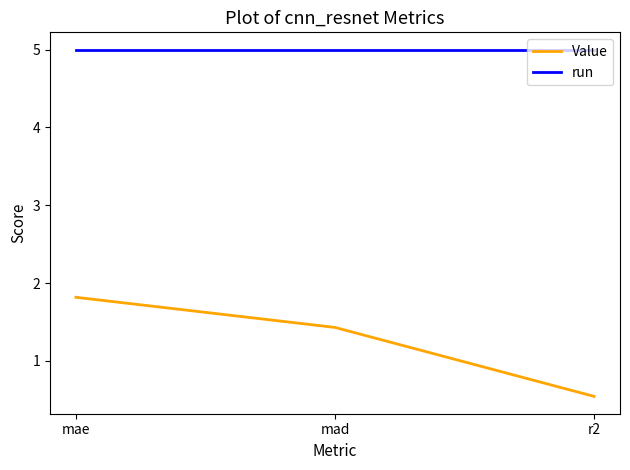

Rank the series by their maximum value, from lowest to highest.

Value, run